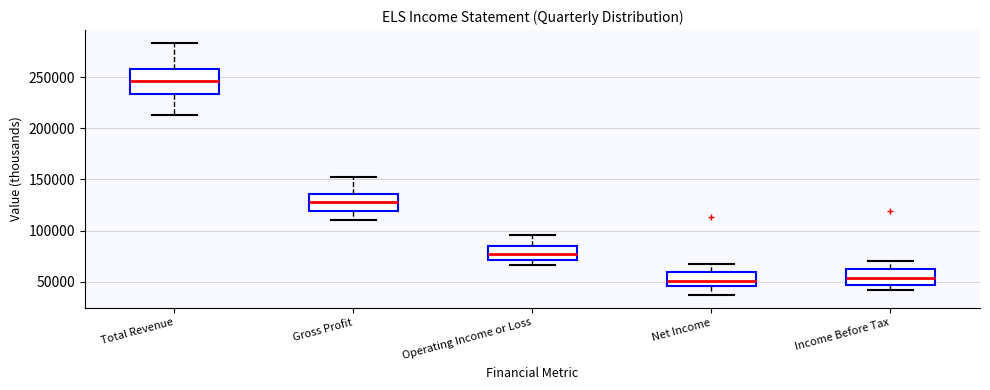

Comparing the boxes themselves (not the whiskers), which one is the tallest?

Total Revenue